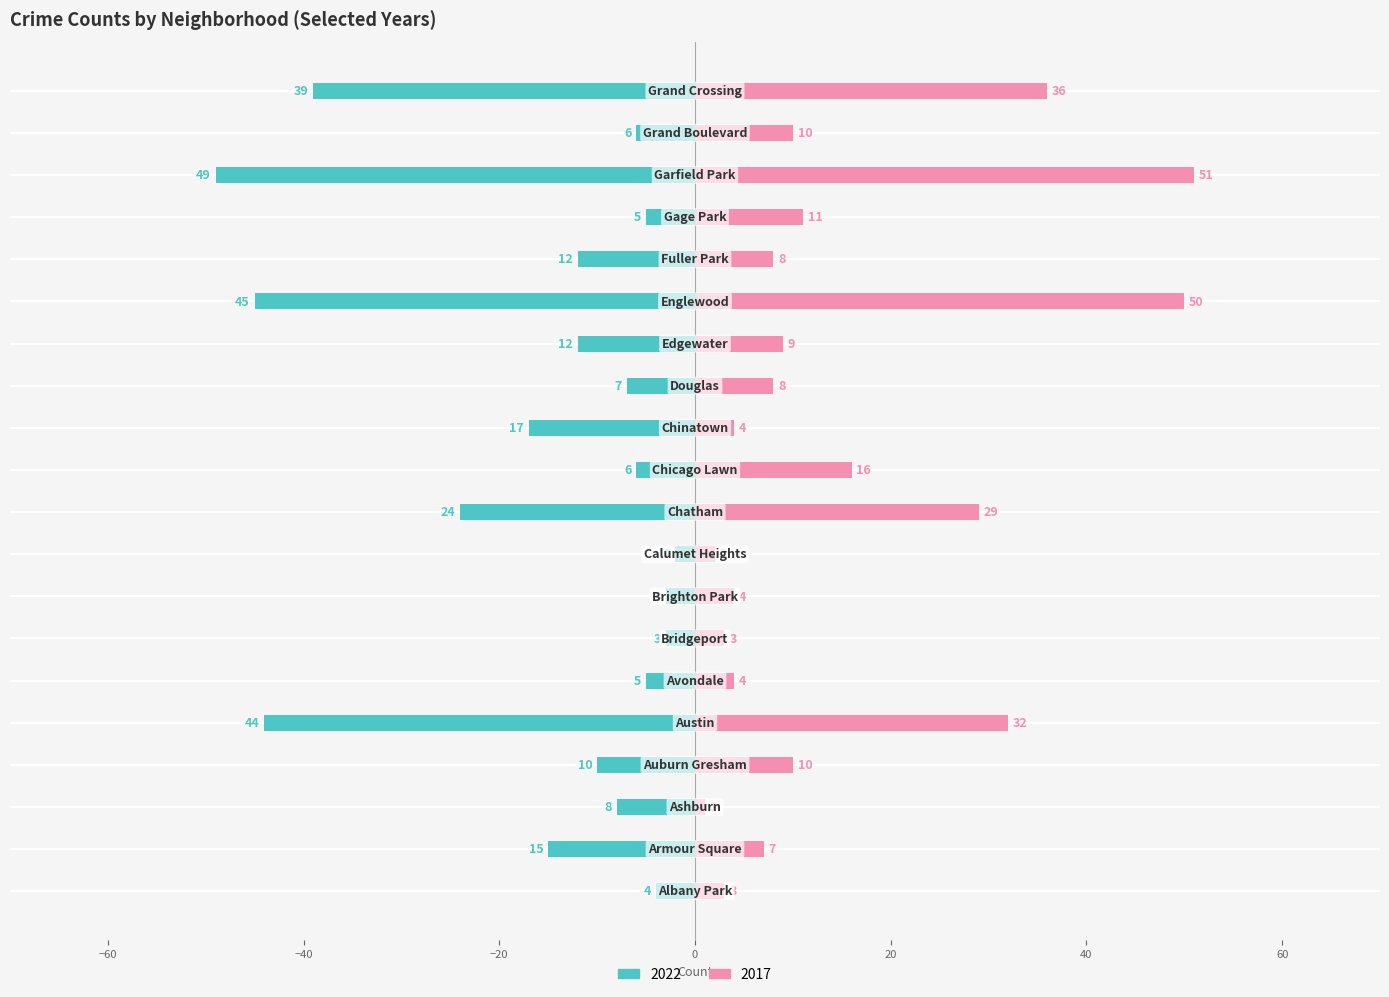

Does the chart contain stacked bars?

No